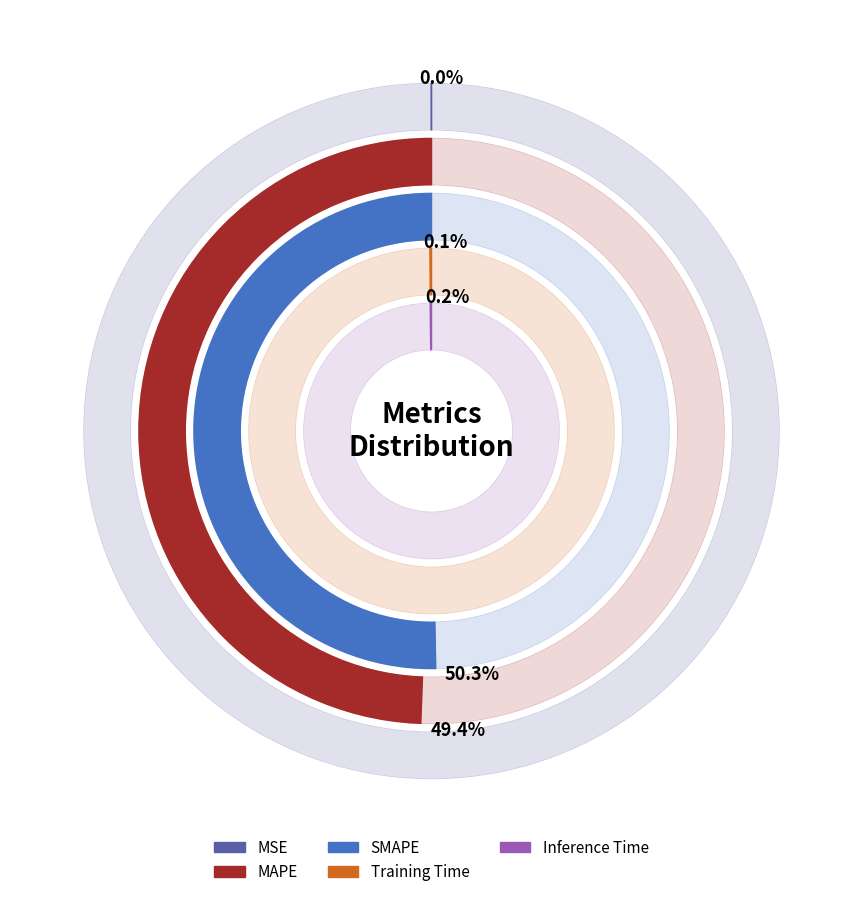

Rank the categories by value from lowest to highest.

MSE, Training Time, Inference Time, MAPE, SMAPE